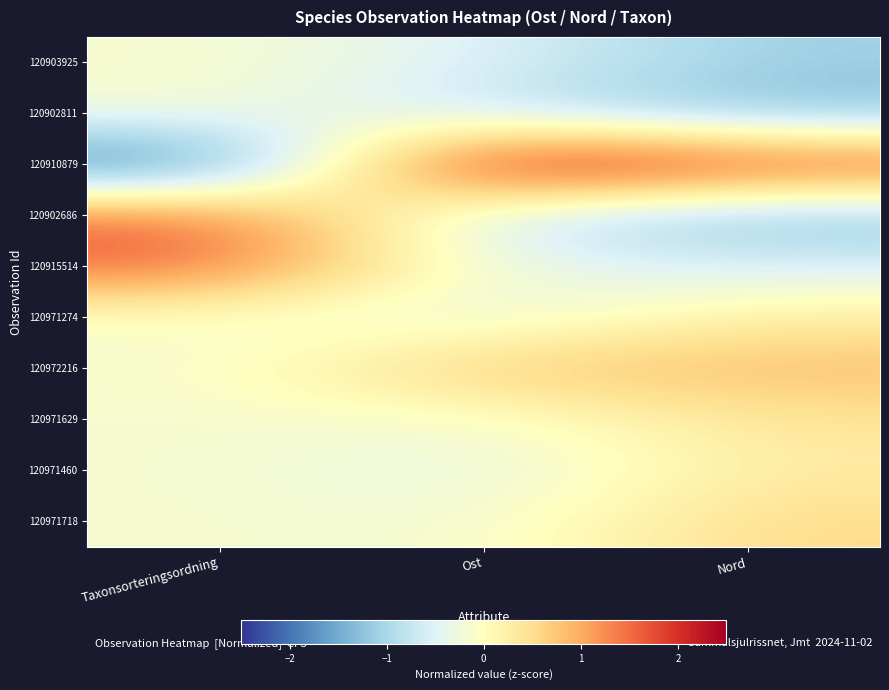

Which category has the lowest value across all series?

Taxonsorteringsordning